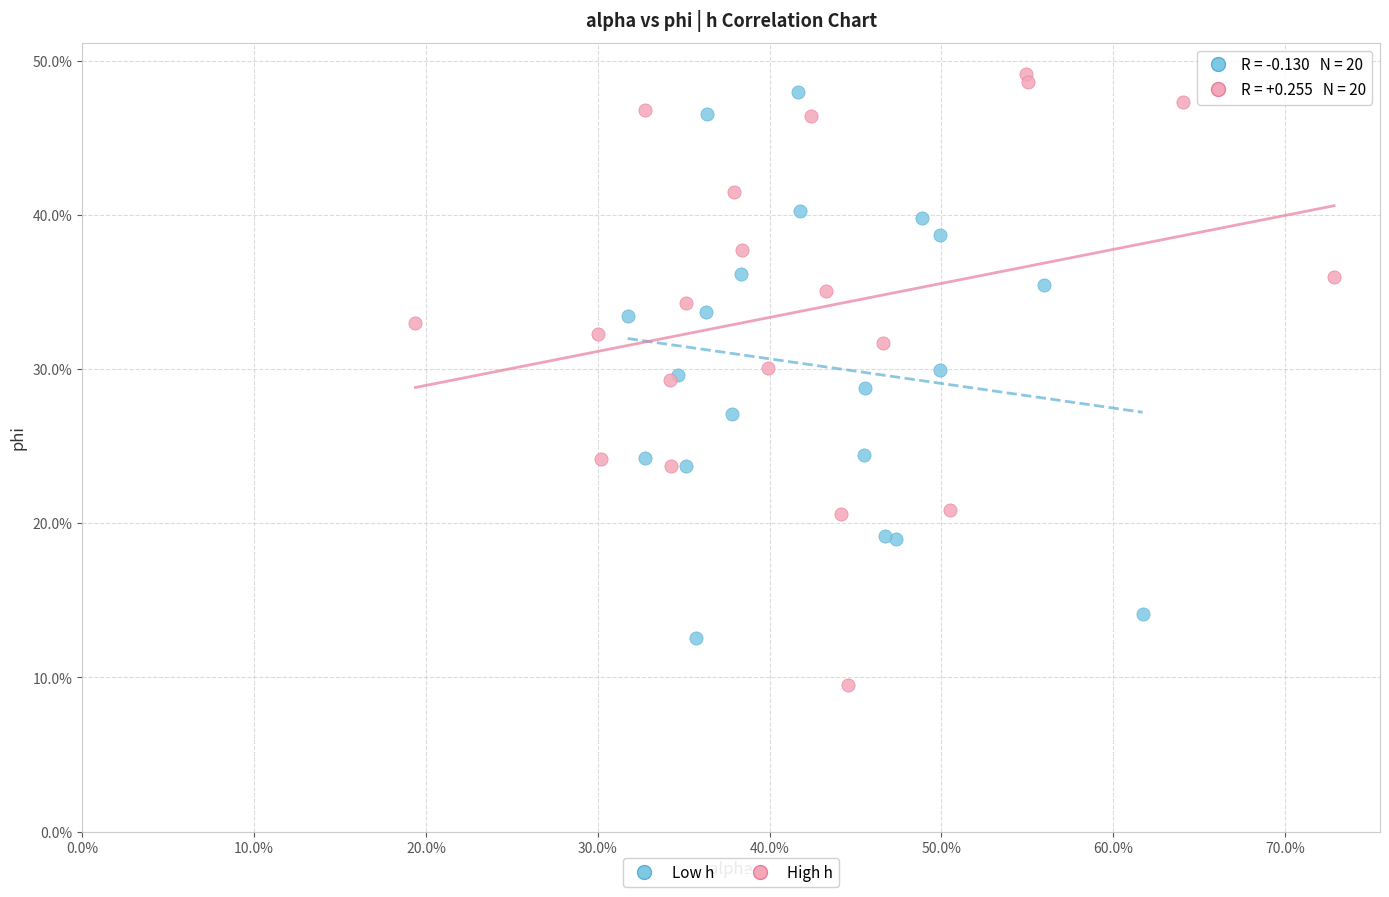

Which series has the widest spread of Y values?

High h